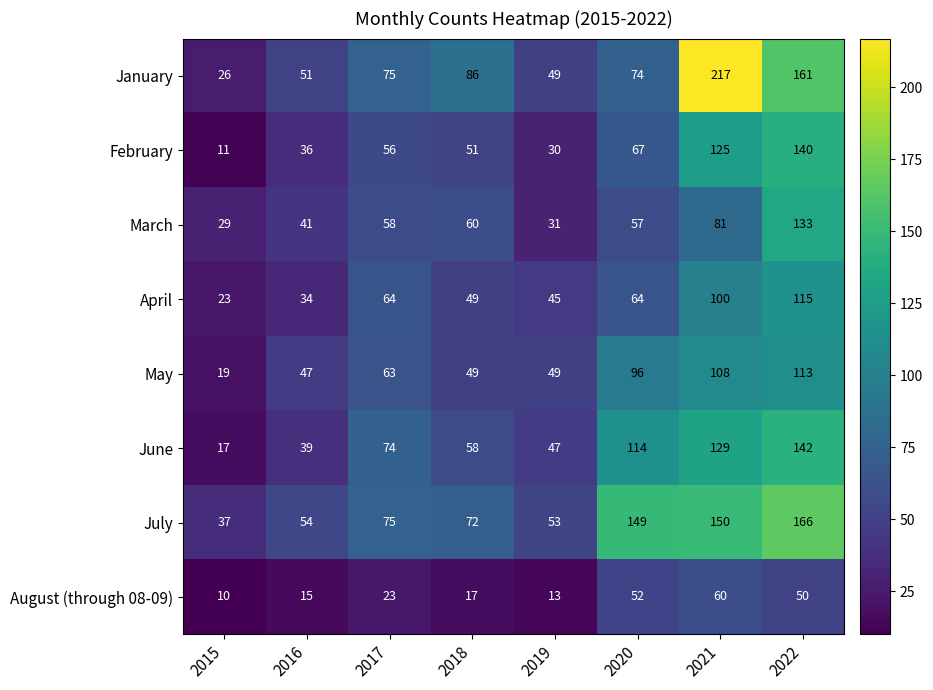

What is the average value of the January series?

92